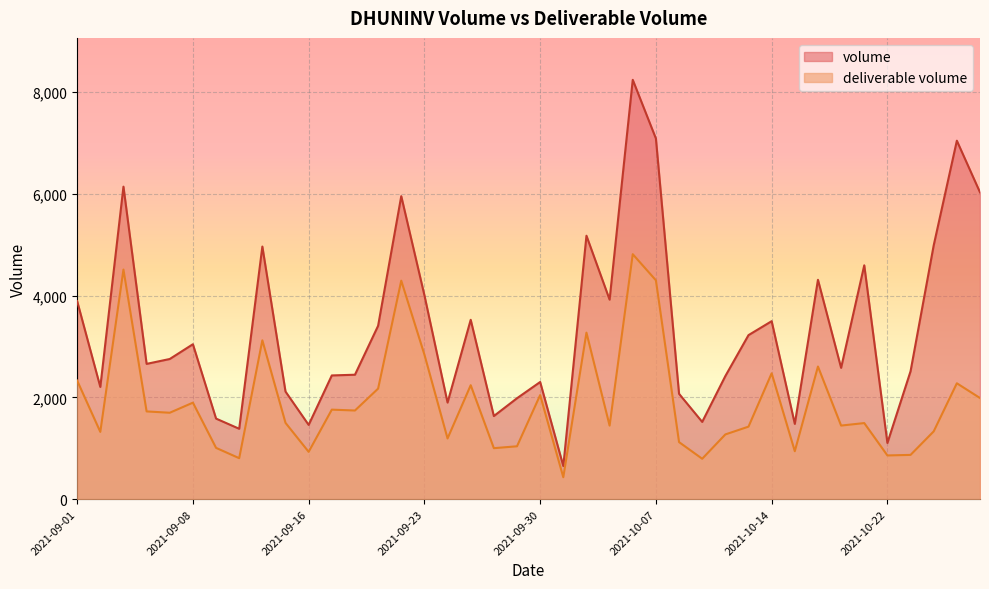

Reading left to right, transcribe all the data shown in this chart.

volume: 2021-09-01=3891	2021-09-02=2205	2021-09-03=6140	2021-09-06=2658	2021-09-07=2754	2021-09-08=3044	2021-09-09=1583	2021-09-13=1383	2021-09-14=4963	2021-09-15=2114	2021-09-16=1459	2021-09-17=2431	2021-09-20=2445	2021-09-21=3406	2021-09-22=5953	2021-09-23=4007	2021-09-24=1898	2021-09-27=3524	2021-09-28=1633	2021-09-29=1983	2021-09-30=2302	2021-10-01=651	2021-10-04=5176	2021-10-05=3920	2021-10-06=8239	2021-10-07=7086	2021-10-08=2070	2021-10-11=1518	2021-10-12=2419	2021-10-13=3223	2021-10-14=3497	2021-10-18=1479	2021-10-19=4310	2021-10-20=2580	2021-10-21=4595	2021-10-22=1104	2021-10-25=2513	2021-10-26=4987	2021-10-27=7043	2021-10-28=6028
deliverable volume: 2021-09-01=2330	2021-09-02=1322	2021-09-03=4511	2021-09-06=1724	2021-09-07=1698	2021-09-08=1896	2021-09-09=1008	2021-09-13=805	2021-09-14=3121	2021-09-15=1499	2021-09-16=930	2021-09-17=1759	2021-09-20=1742	2021-09-21=2172	2021-09-22=4293	2021-09-23=2841	2021-09-24=1193	2021-09-27=2239	2021-09-28=1002	2021-09-29=1039	2021-09-30=2045	2021-10-01=431	2021-10-04=3272	2021-10-05=1445	2021-10-06=4813	2021-10-07=4300	2021-10-08=1121	2021-10-11=794	2021-10-12=1272	2021-10-13=1425	2021-10-14=2473	2021-10-18=942	2021-10-19=2606	2021-10-20=1446	2021-10-21=1495	2021-10-22=859	2021-10-25=870	2021-10-26=1332	2021-10-27=2277	2021-10-28=1987